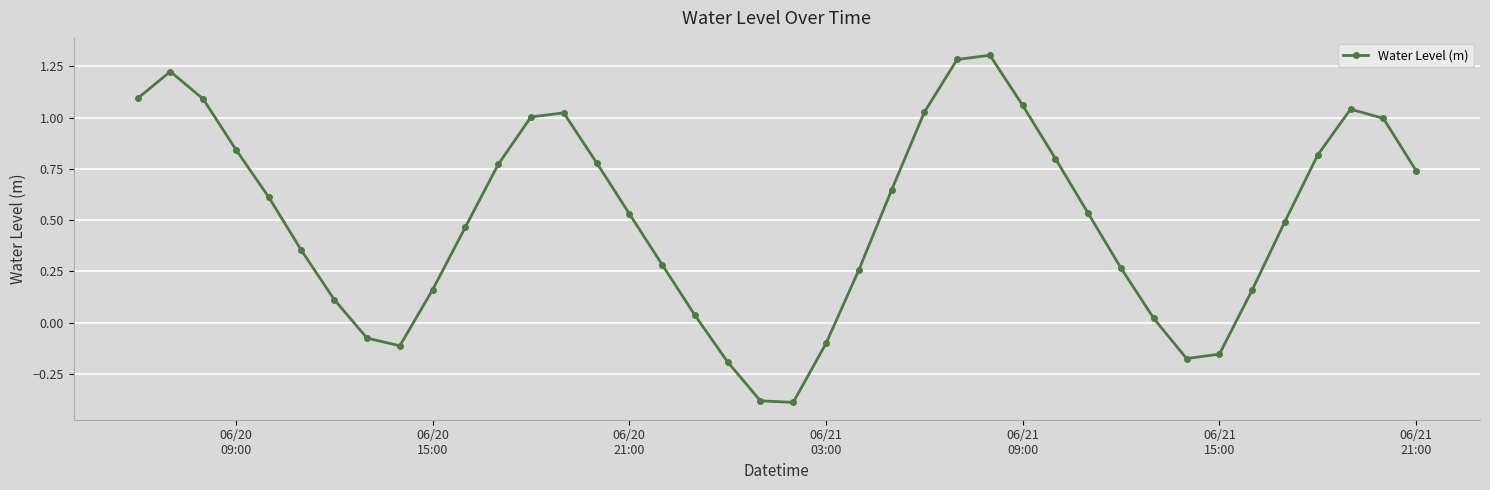

How many negative values are there?

8